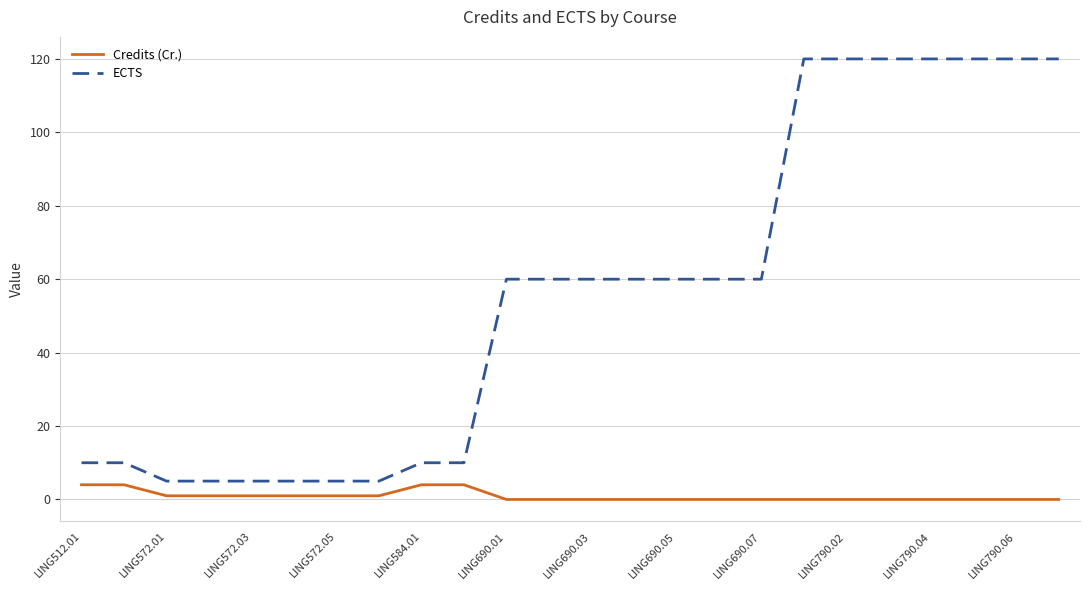

Which series has the largest range (max minus min)?

ECTS